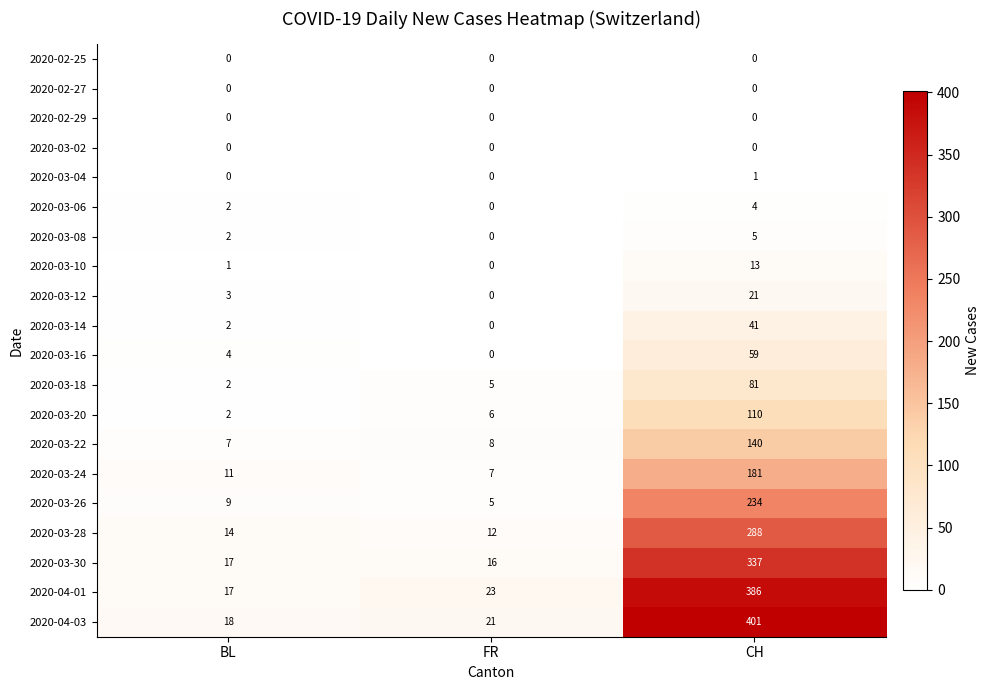

What value does the 2020-03-22 series have at CH, to the nearest 10?

140